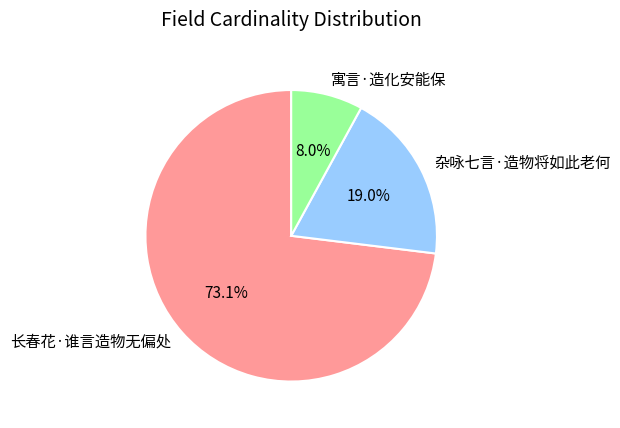

True or false: 杂咏七言·造物将如此老何 accounts for 30% of the total.

False